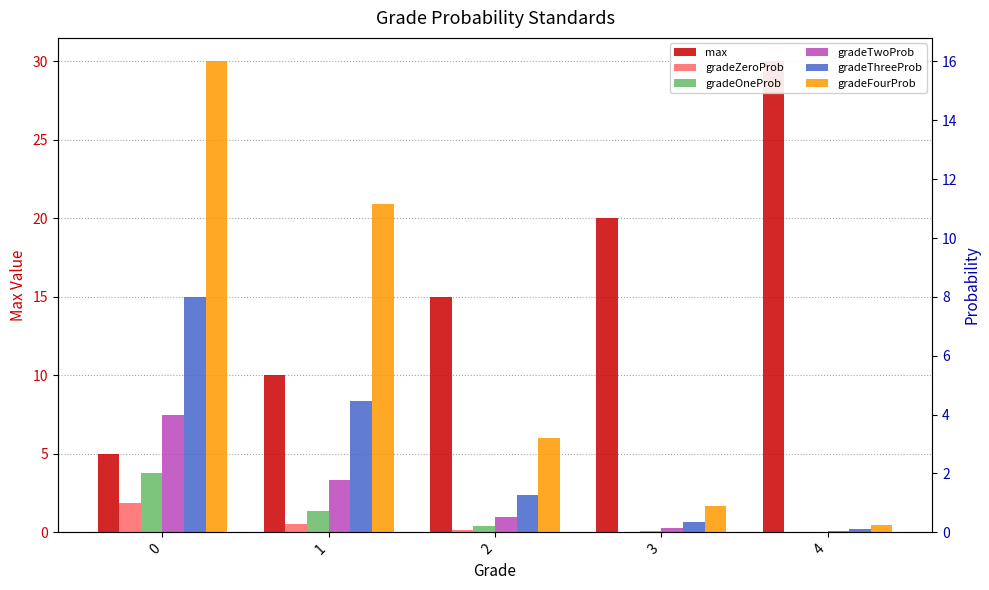

At which category does the chart reach its minimum across all series?

4